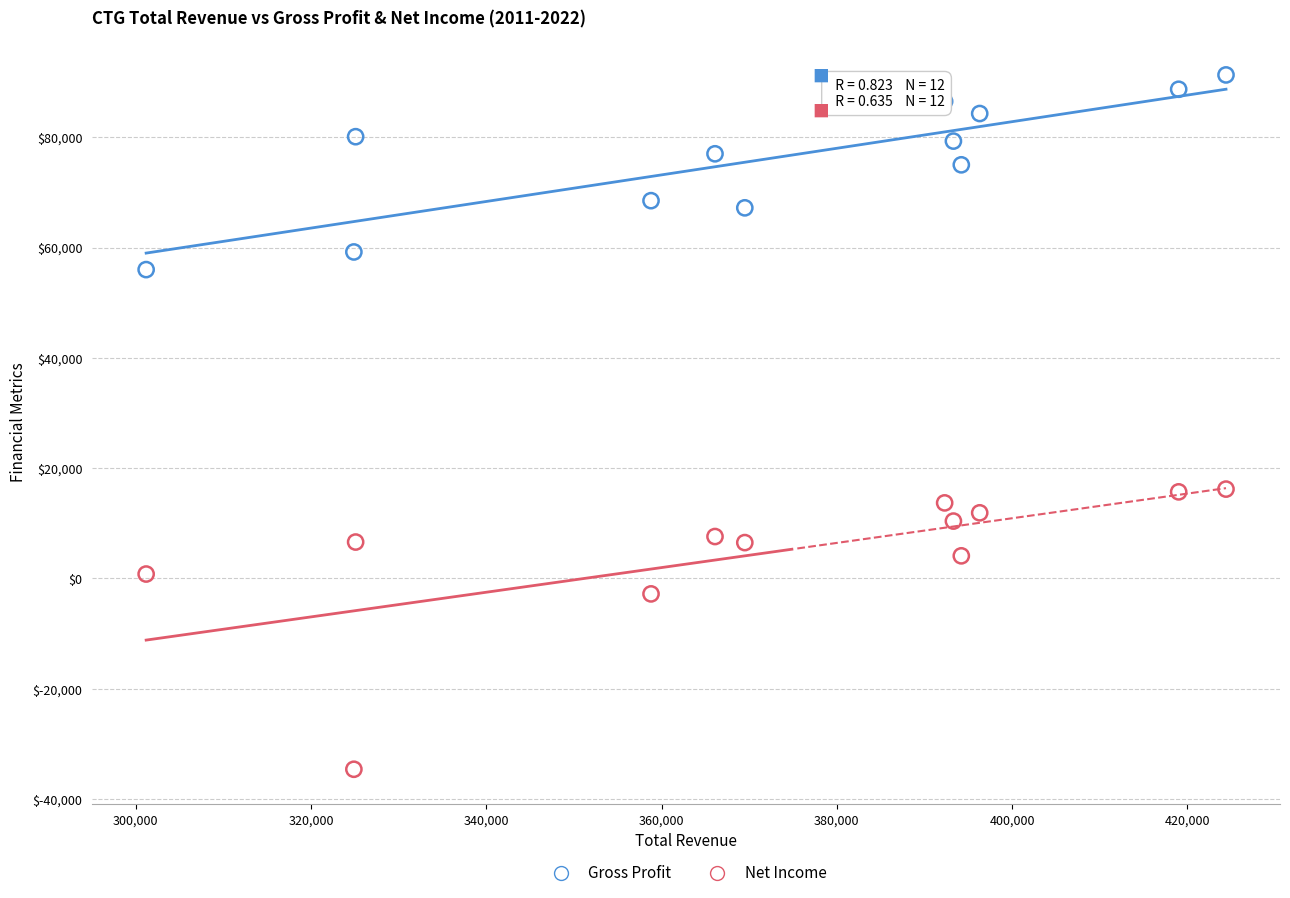

What are all the series names shown in the legend?

Gross Profit, Net Income